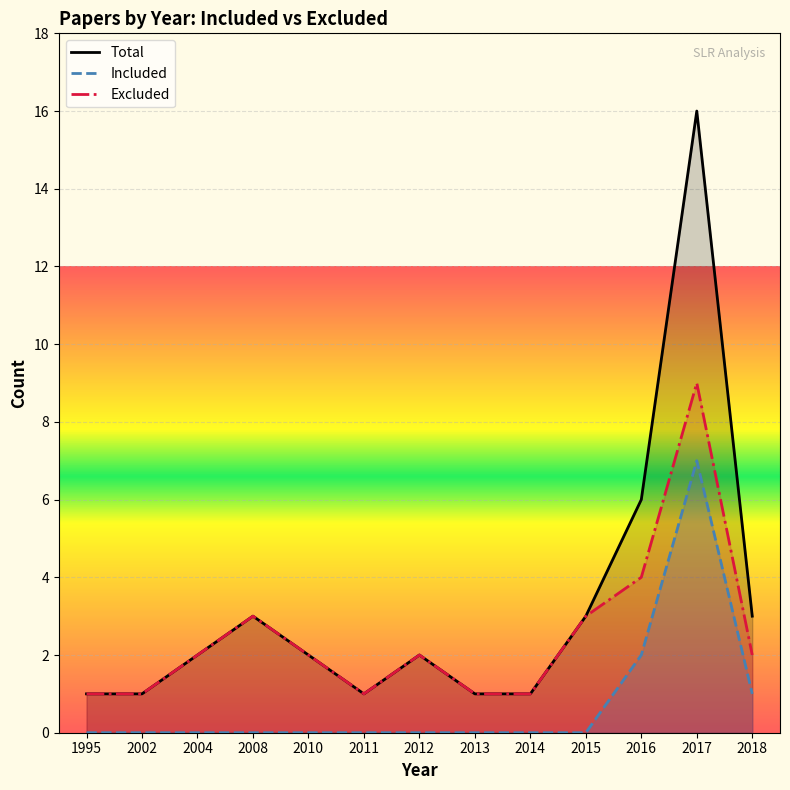

In Total, how many points are lower than both neighbors (excluding endpoints)?

1